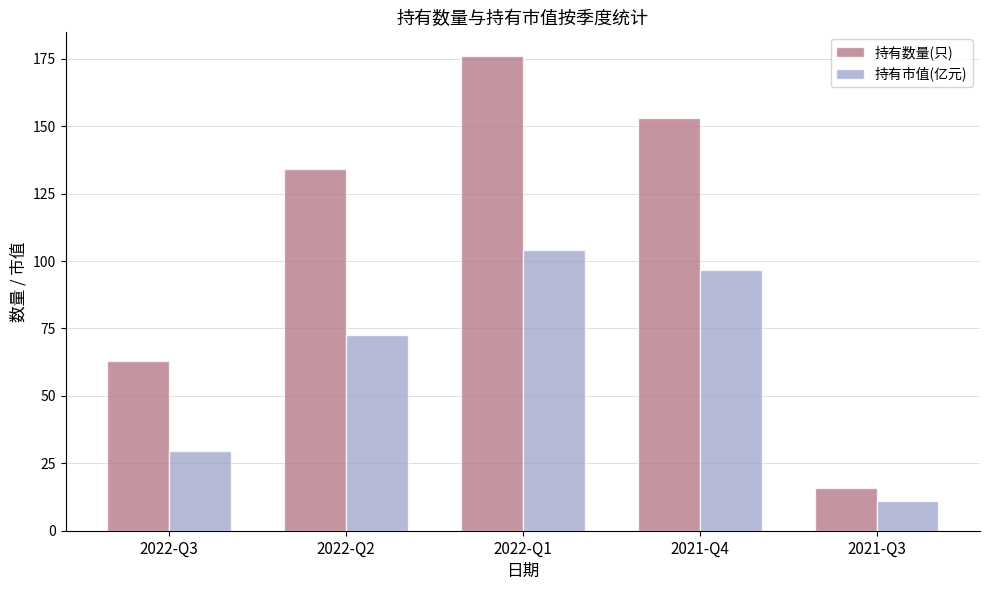

What is the highest value of the 持有市值(亿元) series?

104.3